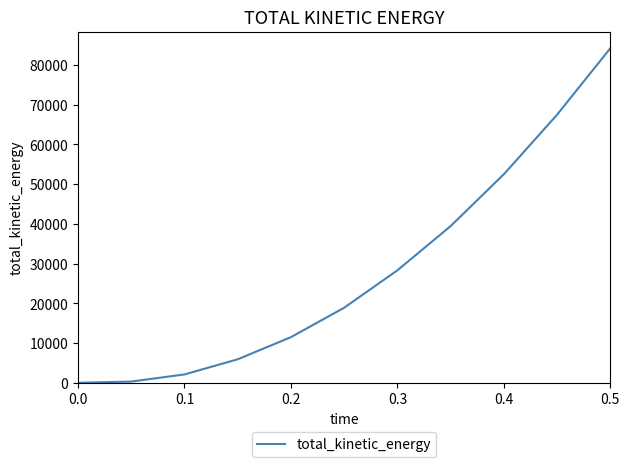

What is the greatest value displayed?

84169.9